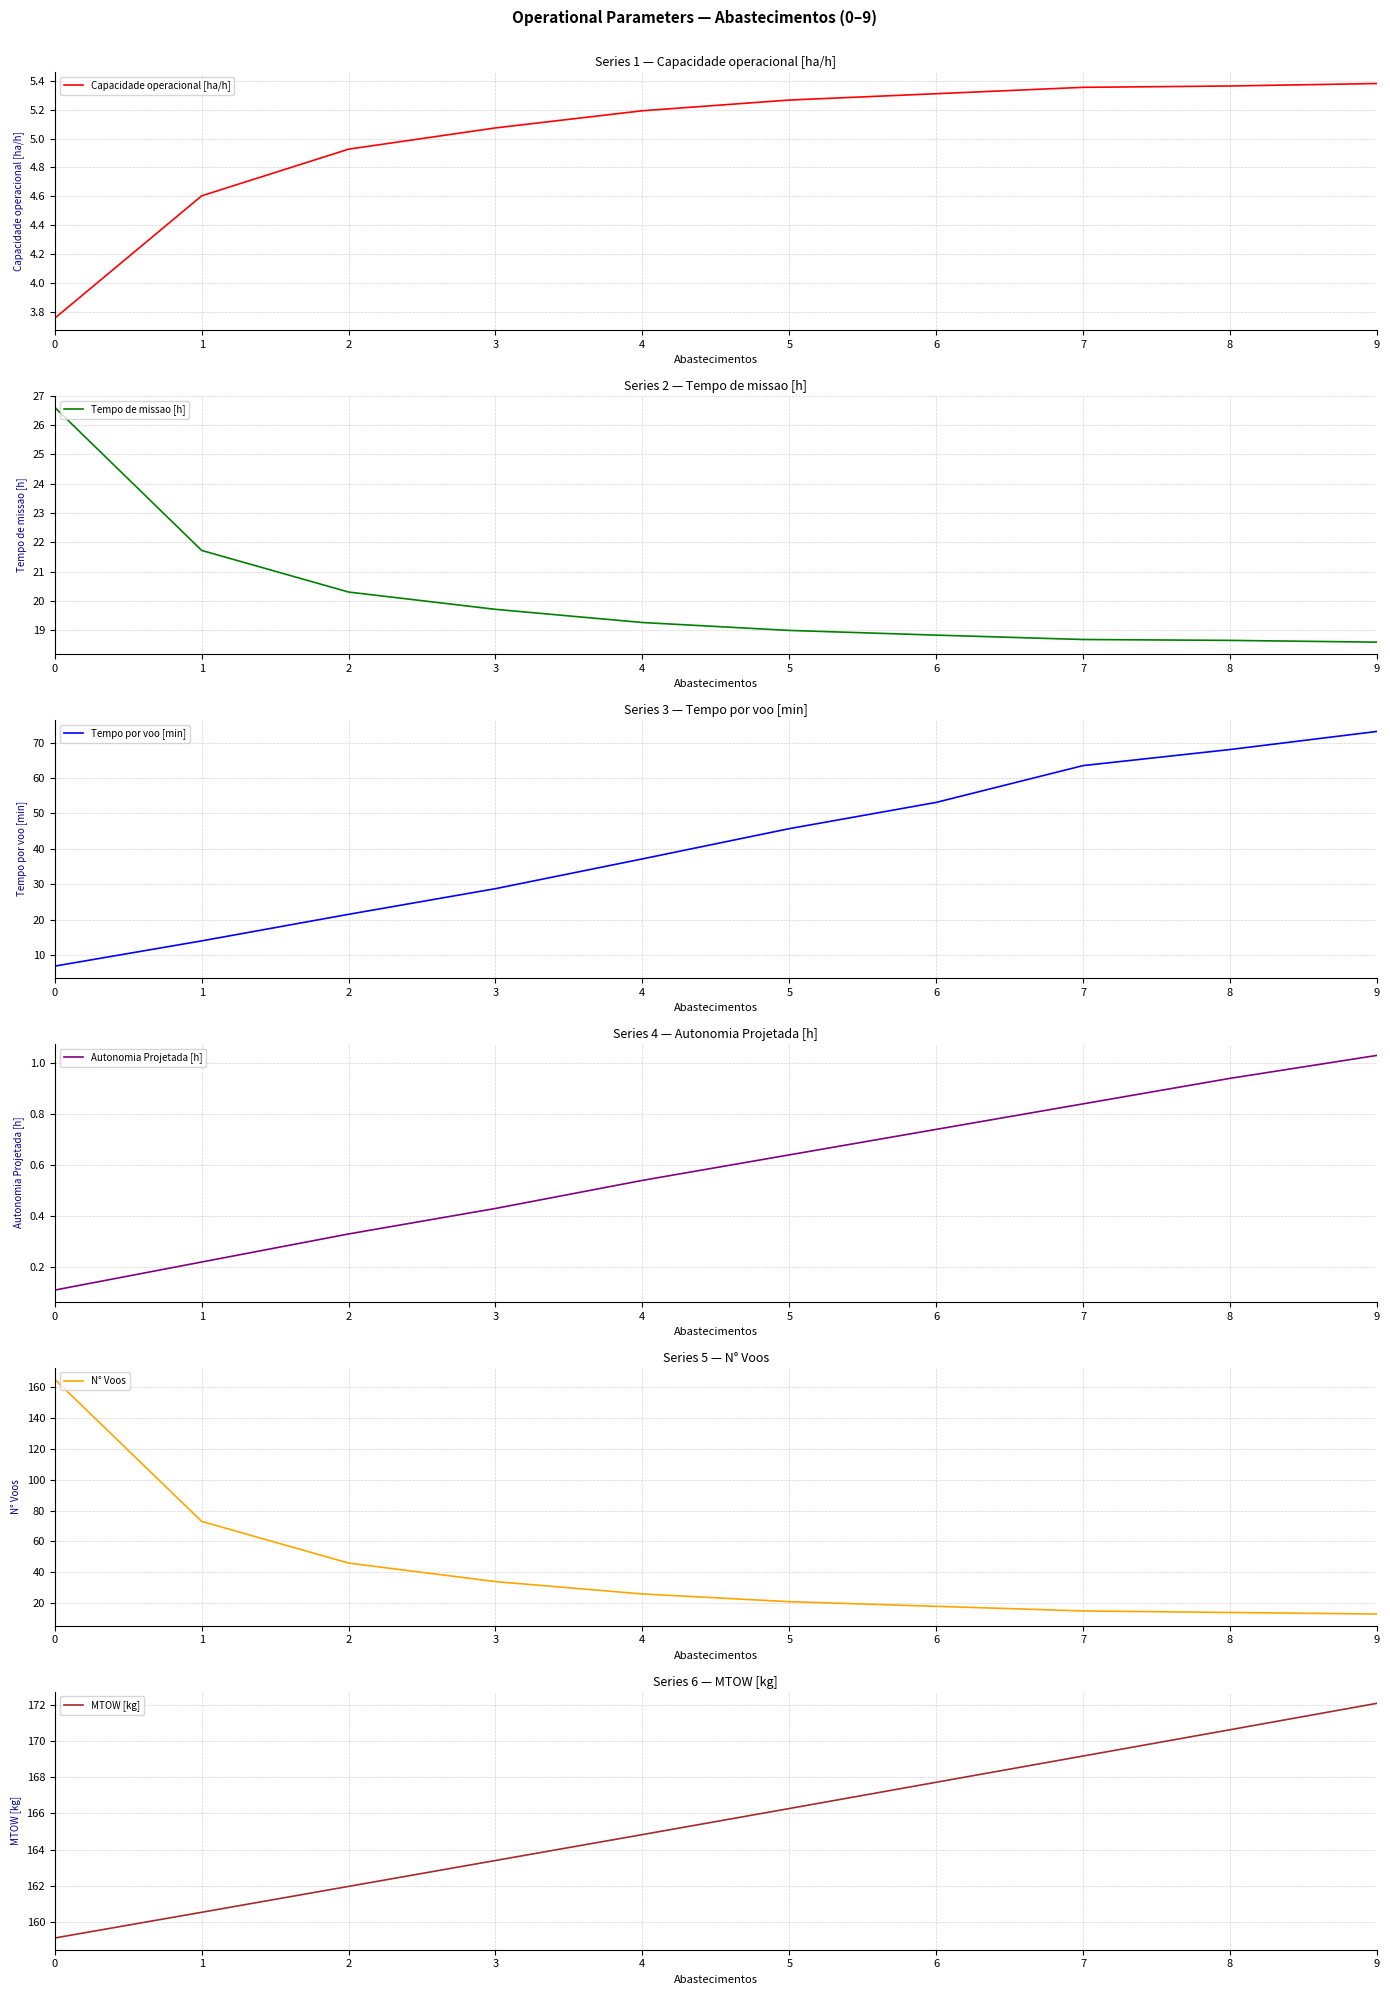

The value of MTOW [kg] at 7 is 75.1. True or false?

False